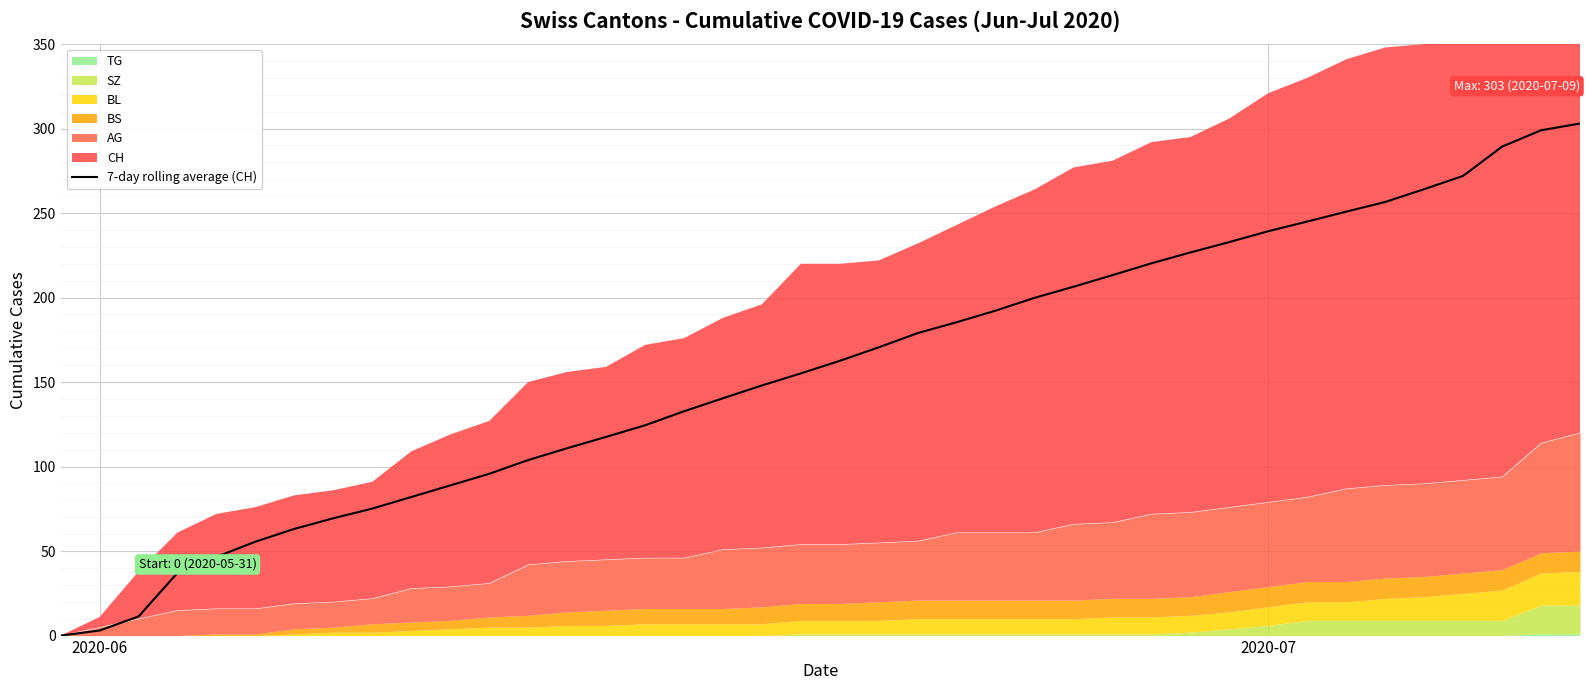

The chart shows a value of 333.7 at 28. True or false?

False